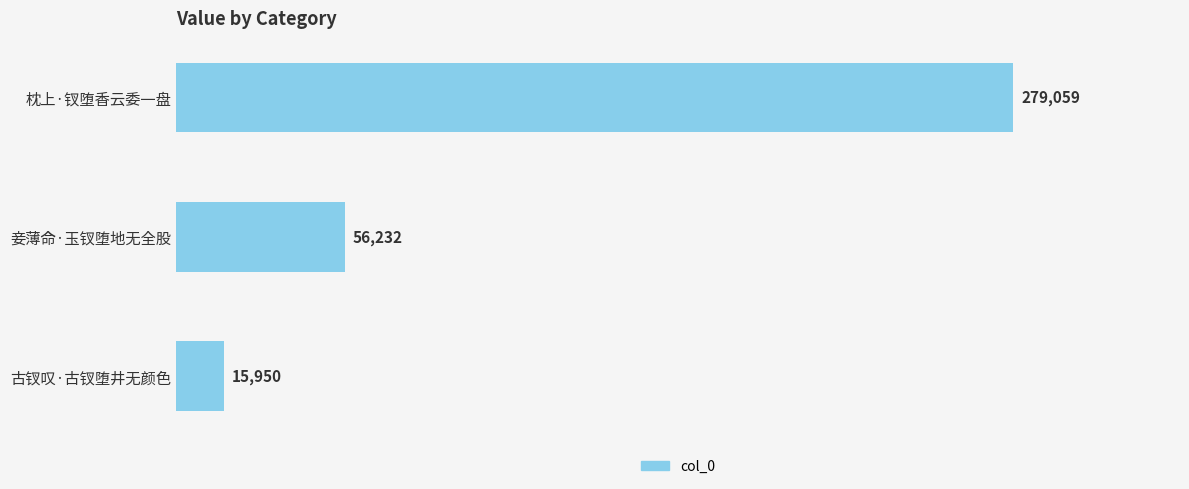

What is the greatest value displayed?

279059